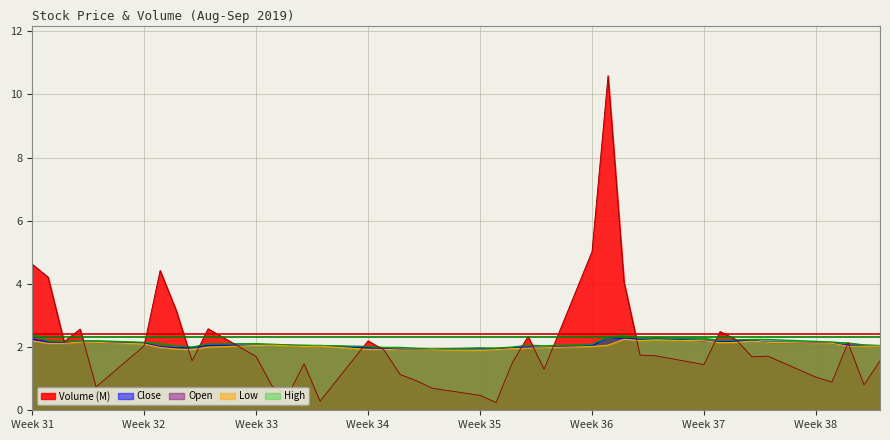

Reading left to right, list all the values displayed in this chart.

Close: 2.2	2.2	2.1	2.2	2.1	2.1	2.0	2.0	2.0	2.1	2.1	2.1	2.1	2.0	2.0	2.0	1.9	1.9	1.9	1.9	2.0	1.9	2.0	2.0	2.0	2.0	2.3	2.3	2.2	2.3	2.2	2.2	2.2	2.2	2.1	2.1	2.1	2.1	2.0	2.0
High: 2.4	2.2	2.2	2.2	2.2	2.1	2.1	2.0	2.0	2.1	2.1	2.1	2.1	2.1	2.0	2.0	2.0	2.0	2.0	1.9	2.0	2.0	2.0	2.1	2.0	2.1	2.3	2.4	2.3	2.3	2.3	2.2	2.2	2.2	2.2	2.2	2.2	2.1	2.1	2.0
Low: 2.2	2.1	2.1	2.2	2.1	2.1	2.0	1.9	1.9	2.0	2.0	2.1	2.0	2.0	2.0	1.9	1.9	1.9	1.9	1.9	1.9	1.9	1.9	2.0	2.0	2.0	2.1	2.2	2.2	2.2	2.2	2.1	2.1	2.2	2.1	2.1	2.1	2.0	2.0	2.0
Volume_scaled: 4.6	4.2	2.2	2.6	0.7	2.0	4.4	3.2	1.6	2.6	1.7	0.8	0.5	1.5	0.3	2.2	1.9	1.1	0.9	0.7	0.5	0.2	1.5	2.3	1.3	5.0	10.6	4.1	1.7	1.7	1.4	2.5	2.2	1.7	1.7	1.0	0.9	2.1	0.8	1.6